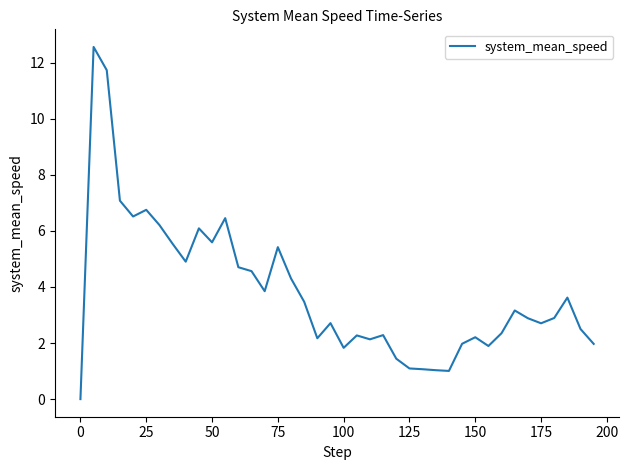

What is the maximum value shown in the chart?

12.6